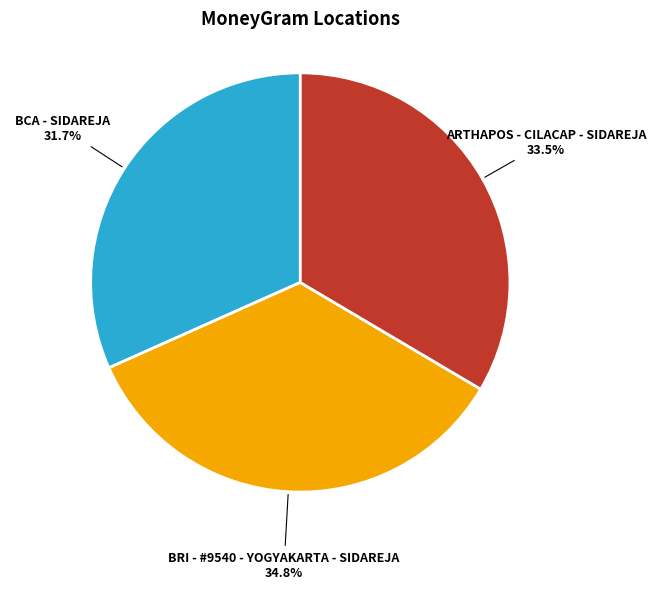

Is there a majority slice in this chart?

No